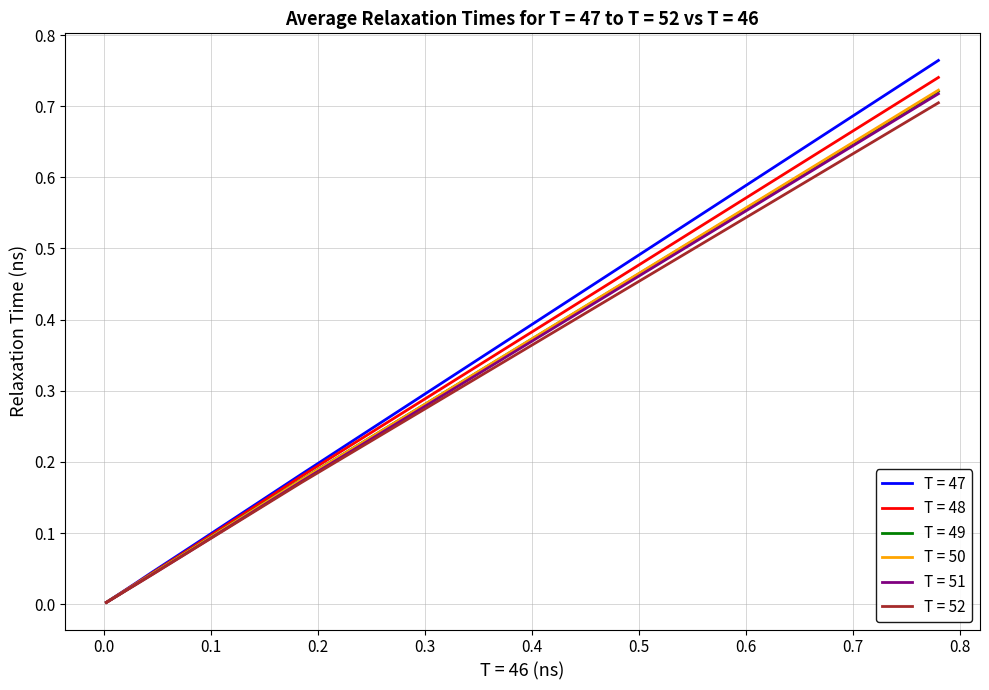

Between 0.4 and 0.6, which series saw the biggest shift?

T = 47